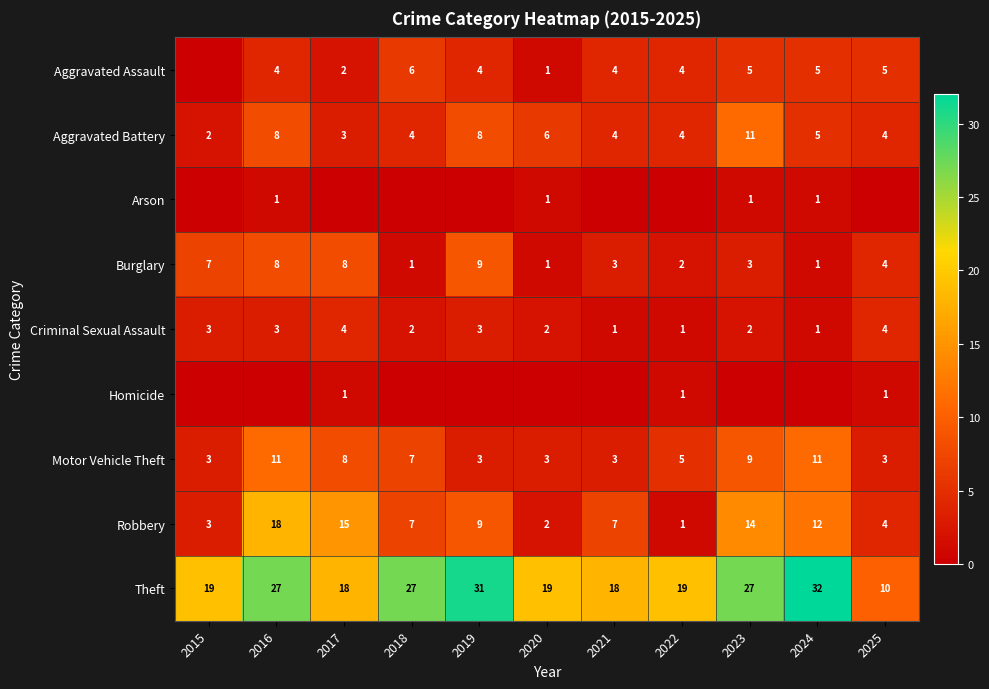

What is the sum of the Aggravated Battery values at 2019 and 2020?

14